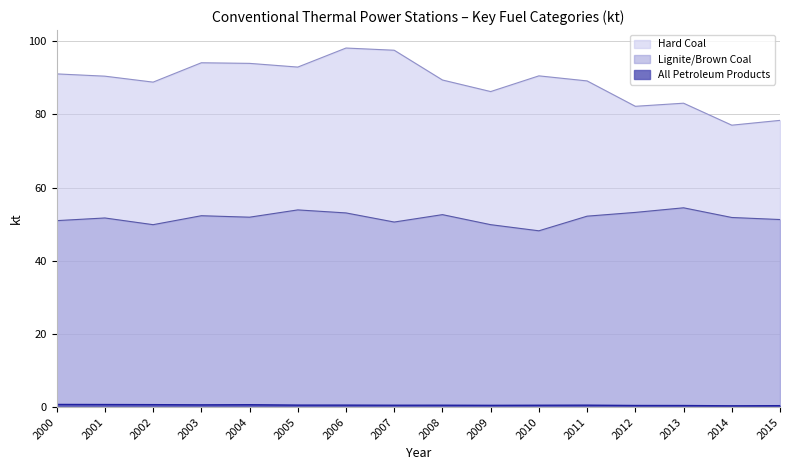

True or false: Lignite/Brown Coal and Hard Coal cross at least once.

False